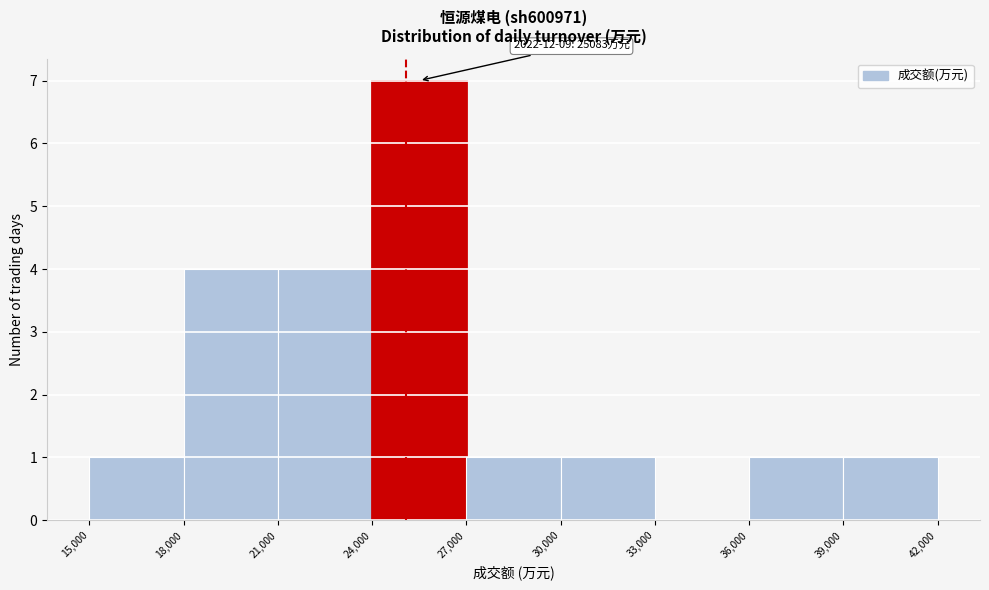

Over which range of the x-axis is the bar tallest?

24,000 to 27,000